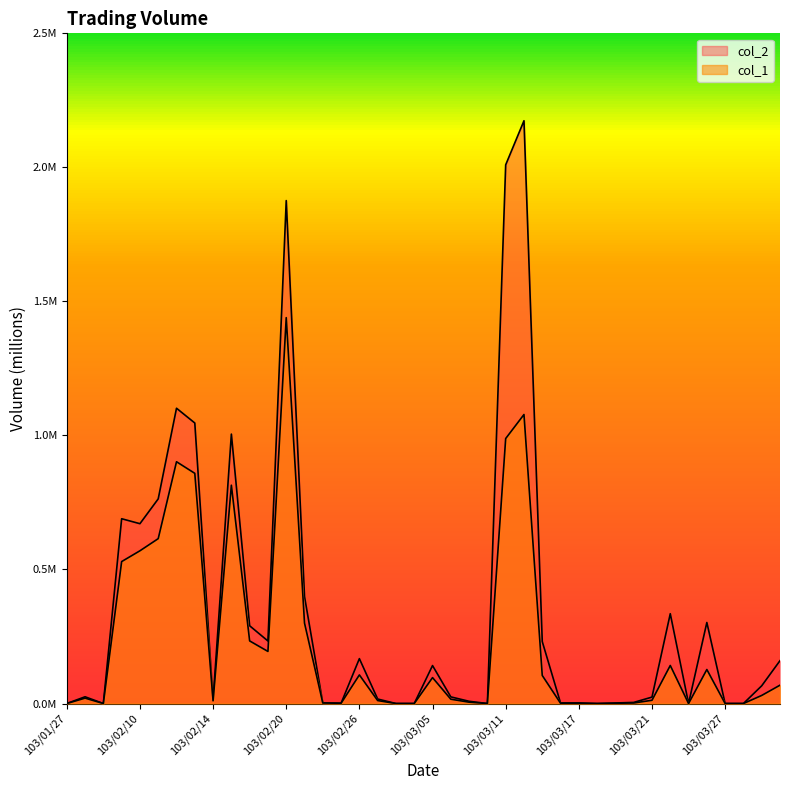

At 103/02/21, list the series in order from largest to smallest.

col_2, col_1